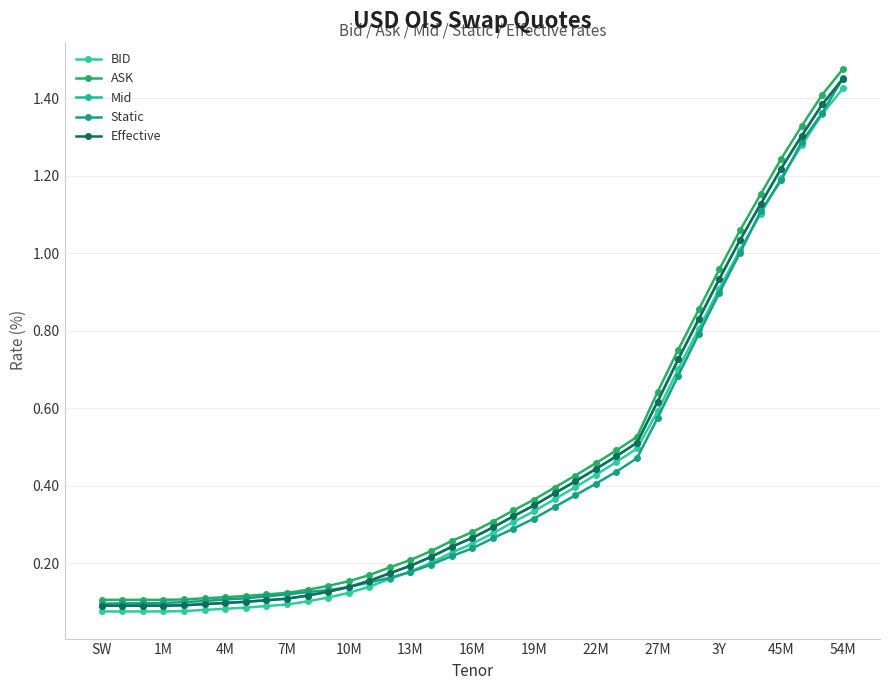

True or false: Effective and ASK intersect in this chart.

False